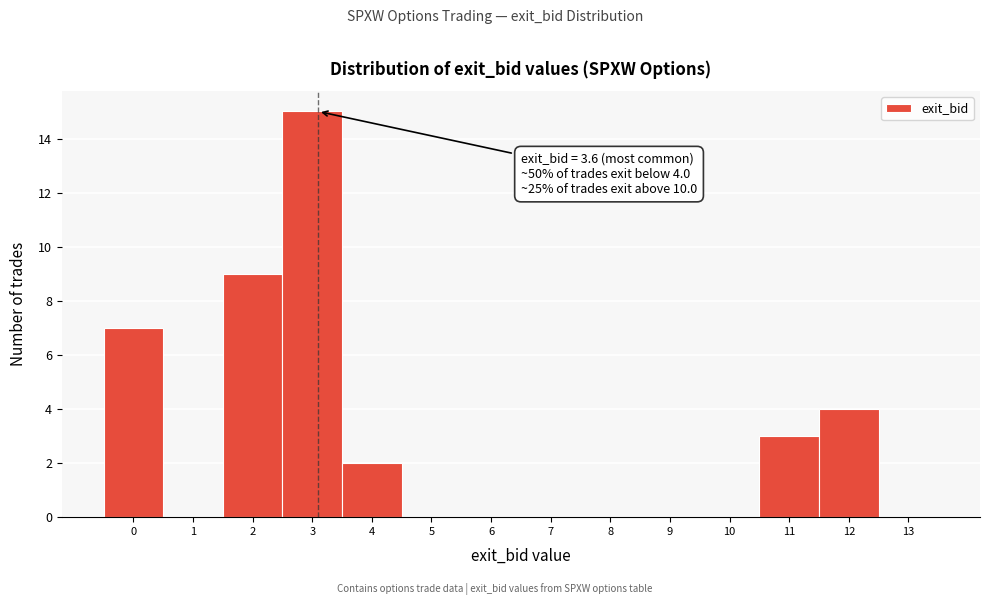

Reading right to left, extract all data points from this chart.

13=0	12=4	11=3	10=0	9=0	8=0	7=0	6=0	5=0	4=2	3=15	2=9	1=0	0=7